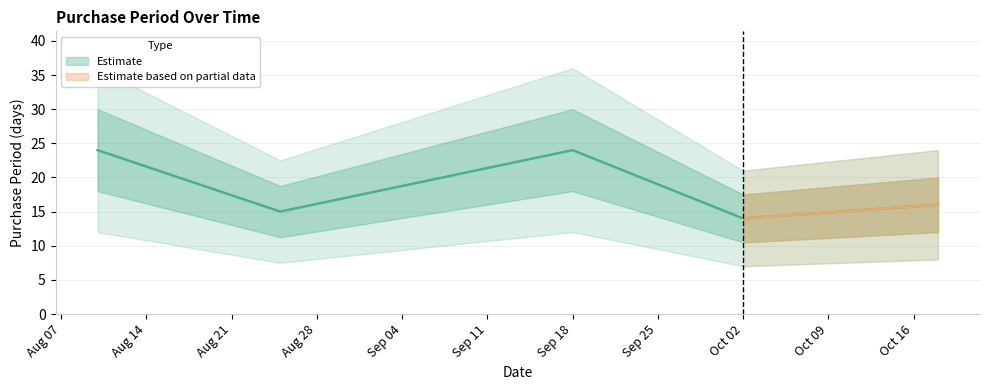

What is the sum of all values?

93